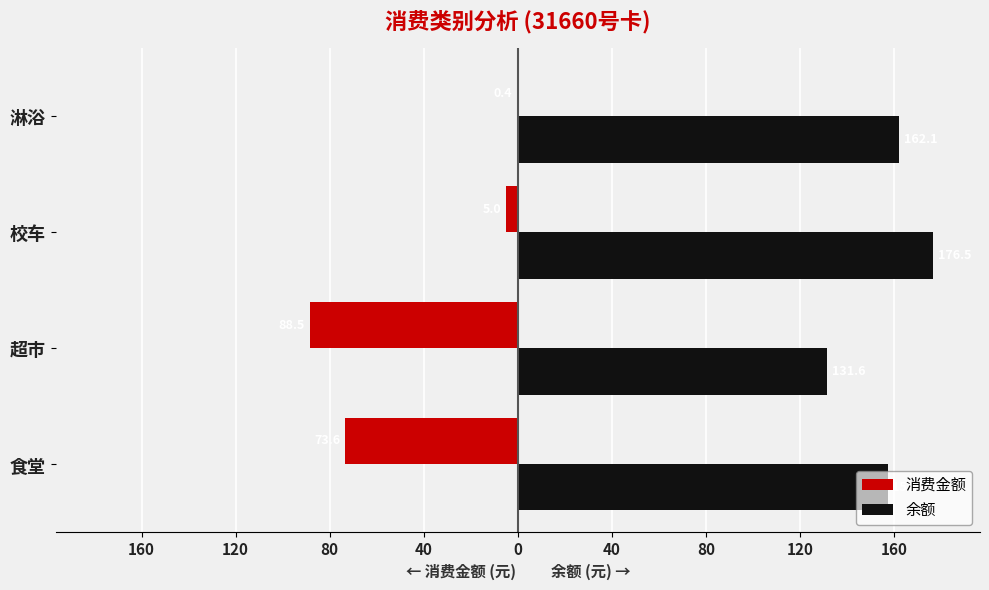

What are all the series names shown in the legend?

消费金额, 余额